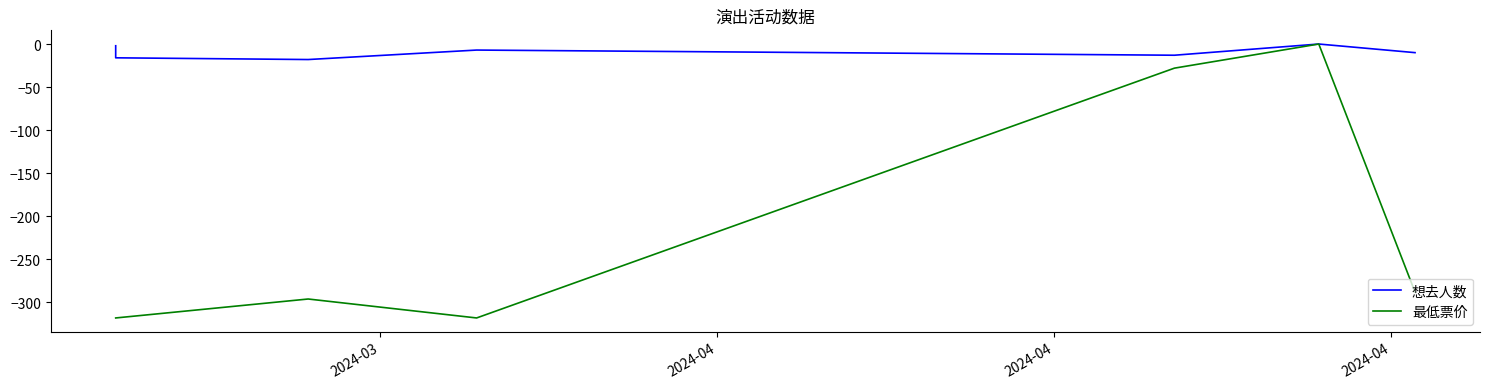

In 最低票价, how many points are higher than both neighbors (excluding endpoints)?

2